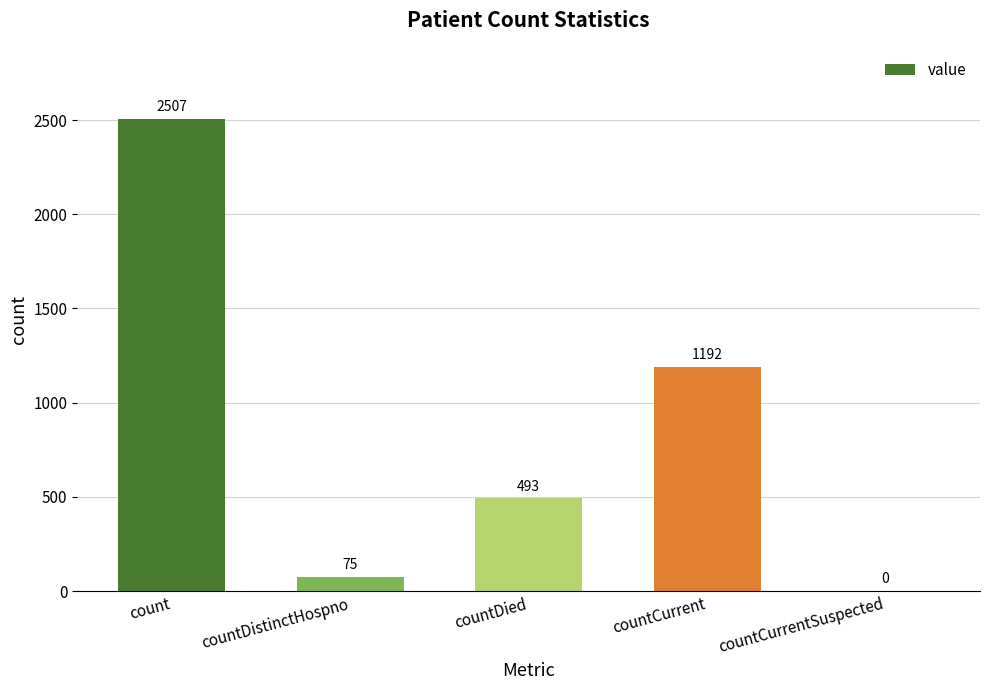

How many distinct data groups are displayed?

1